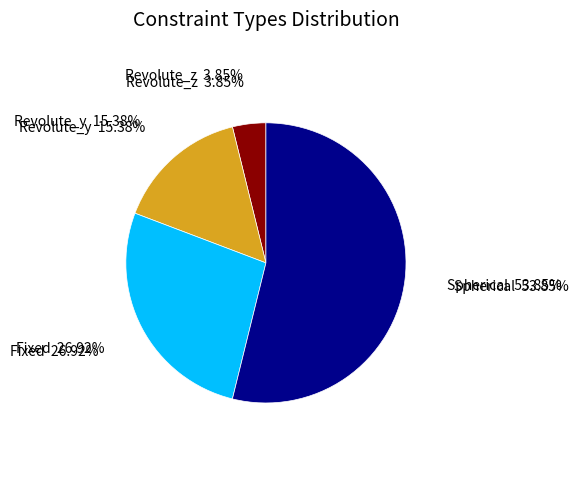

Rank the categories by value from highest to lowest.

Spherical, Fixed, Revolute_y, Revolute_z